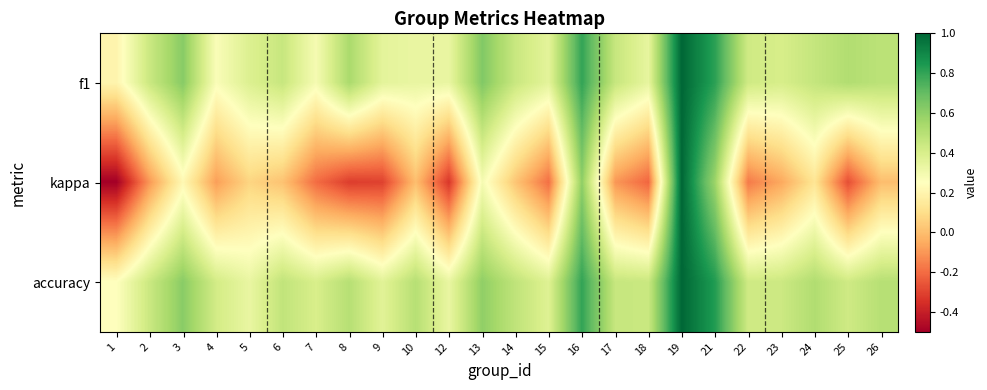

Which series has the largest range (max minus min)?

kappa